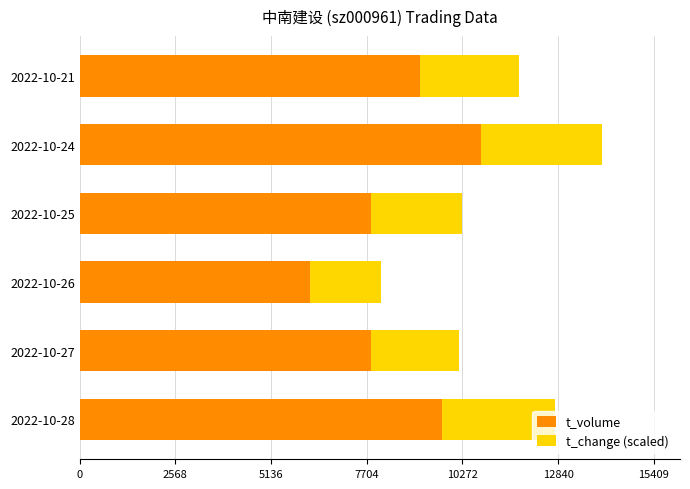

At which label does t_volume reach its minimum?

2022-10-26